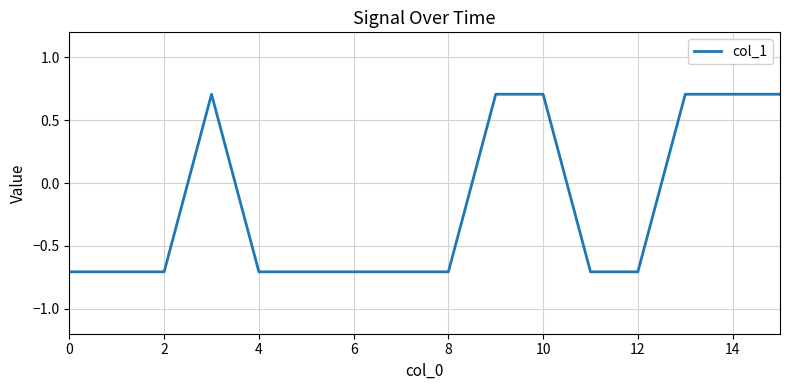

What is the greatest value displayed?

0.7